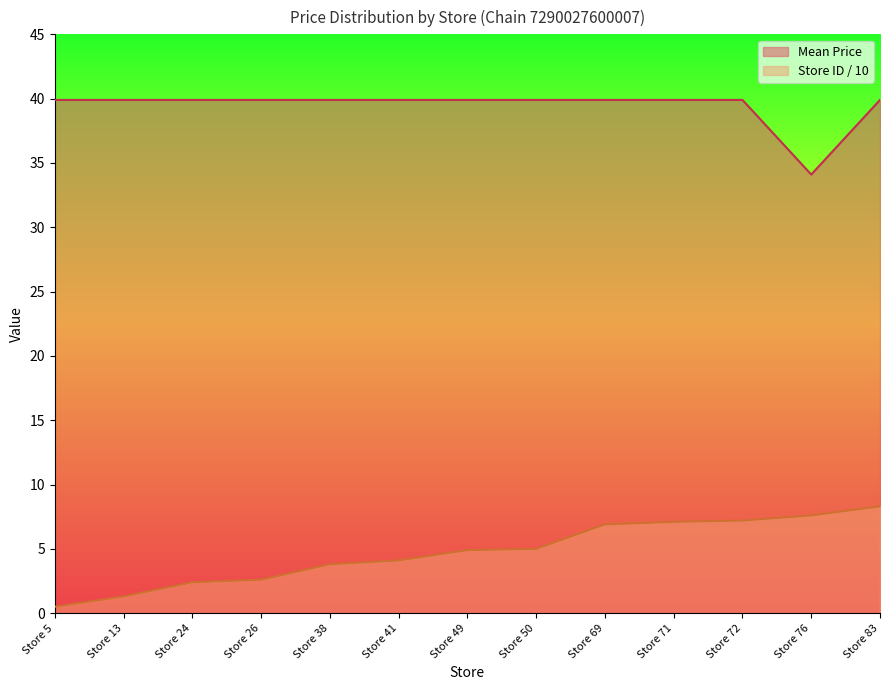

Which has a higher value, Store 41 or Store 83?

Store 41